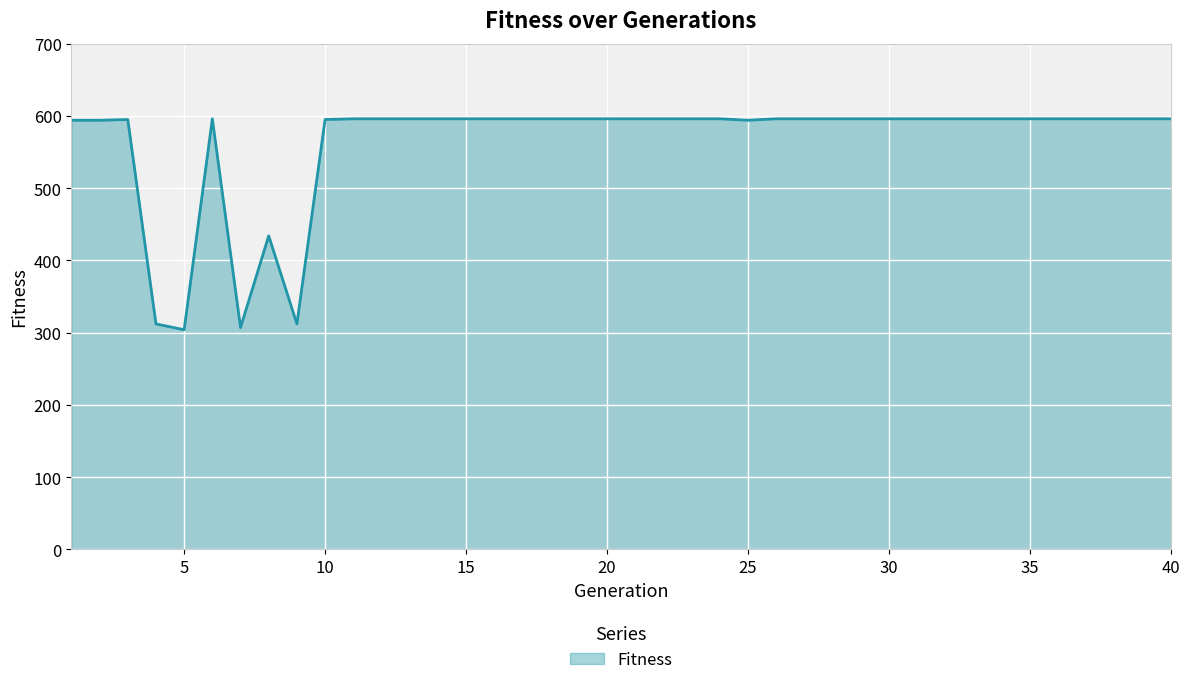

What is the minimum value shown in the chart?

304